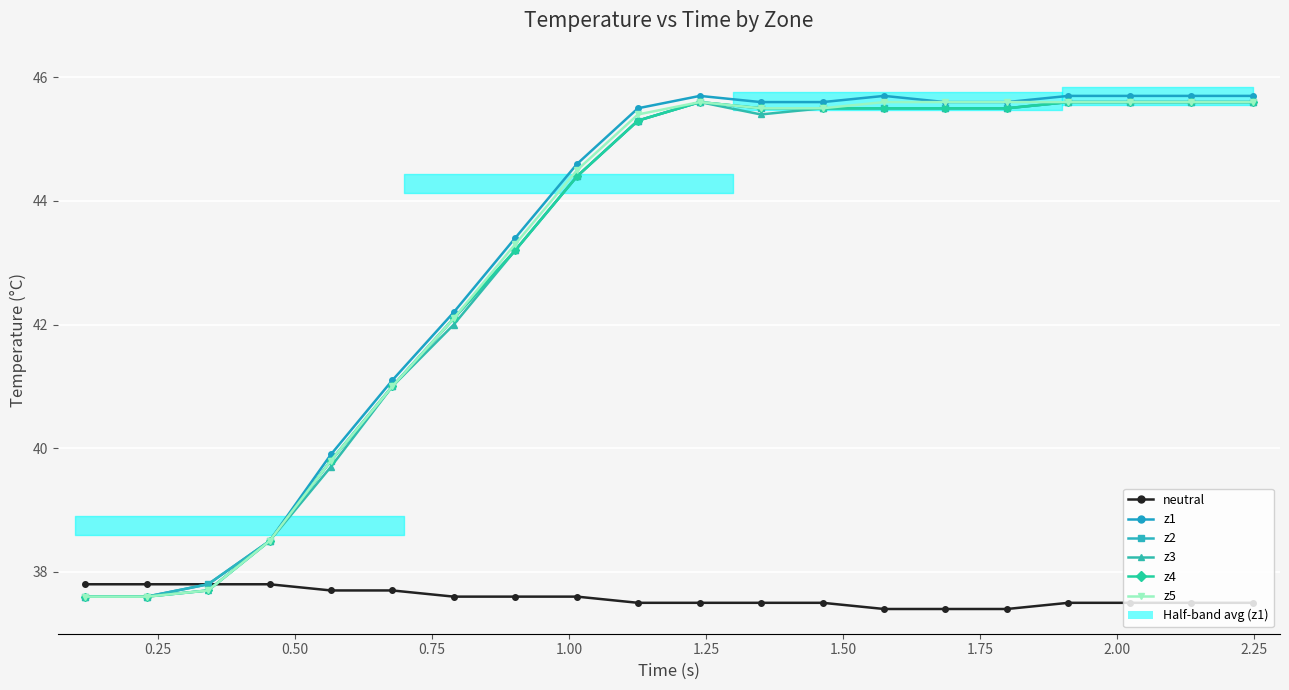

How many values in the z4 series exceed 45?

11